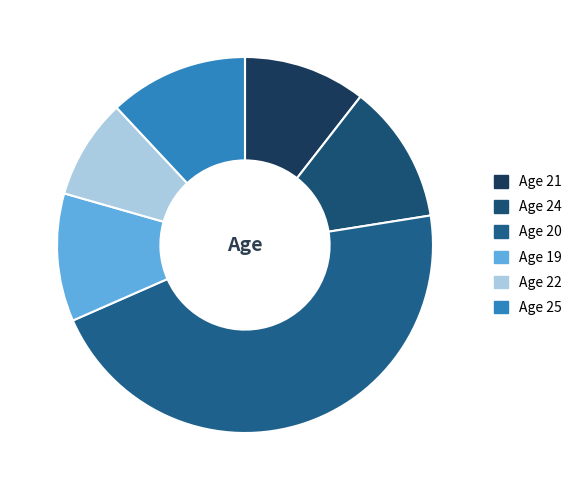

Which category has the smallest portion of the pie?

Age 22